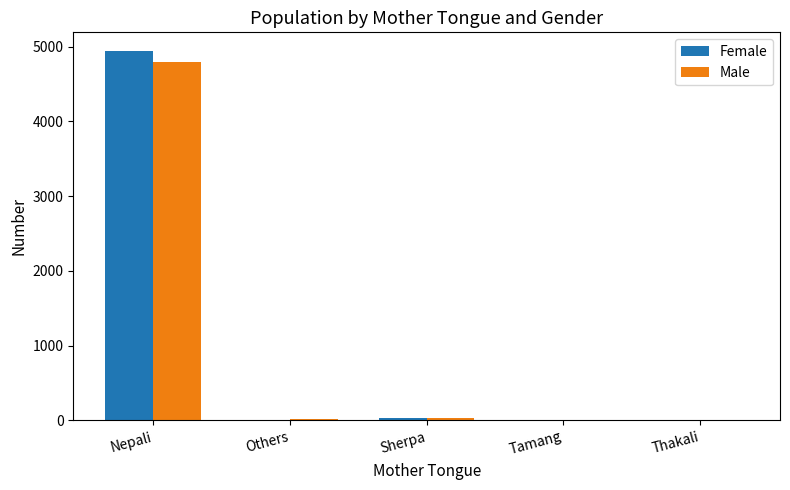

What is the difference between the Male values at Tamang and Nepali?

4794